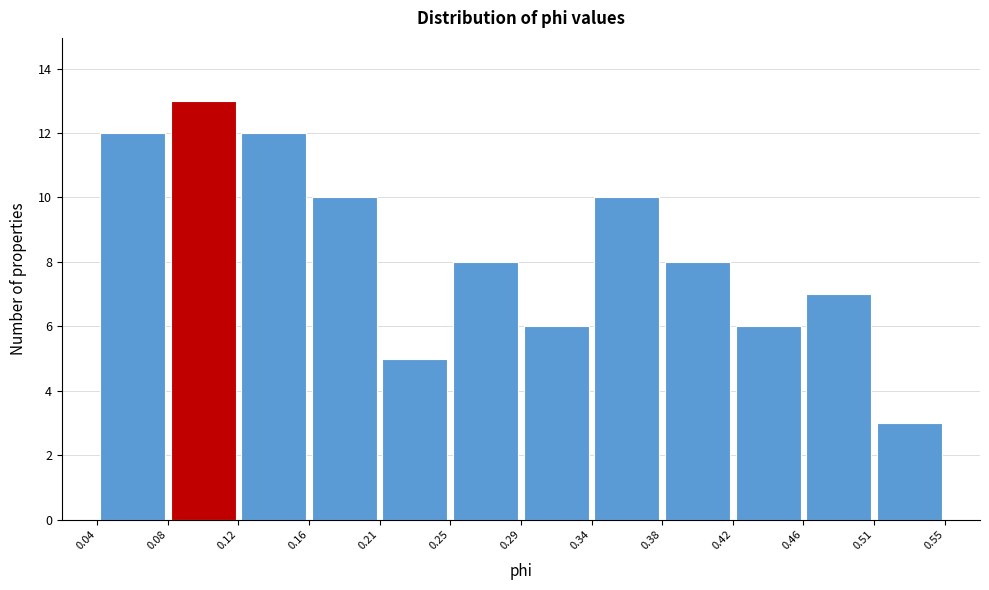

Reading left to right, transcribe this chart: for each bar, give the range it covers on the x-axis and its height. The values are not printed on the chart, so give them approximately, as read against the axis.

0.04 to 0.08: 12
0.08 to 0.12: 13
0.12 to 0.16: 12
0.16 to 0.21: 10
0.21 to 0.25: 5
0.25 to 0.29: 8
0.29 to 0.34: 6
0.34 to 0.38: 10
0.38 to 0.42: 8
0.42 to 0.46: 6
0.46 to 0.51: 7
0.51 to 0.55: 3